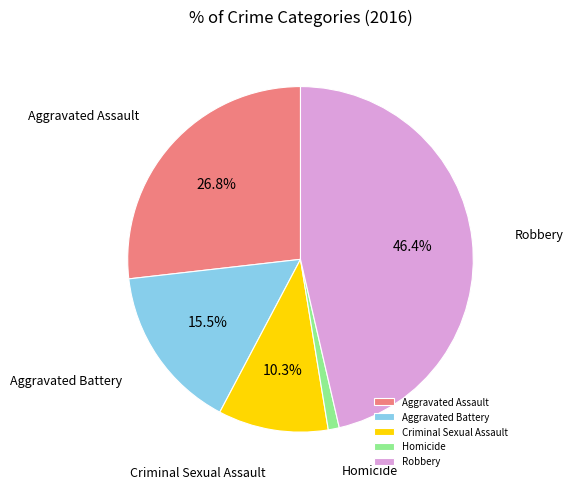

True or false: Criminal Sexual Assault accounts for 10% of the total.

True